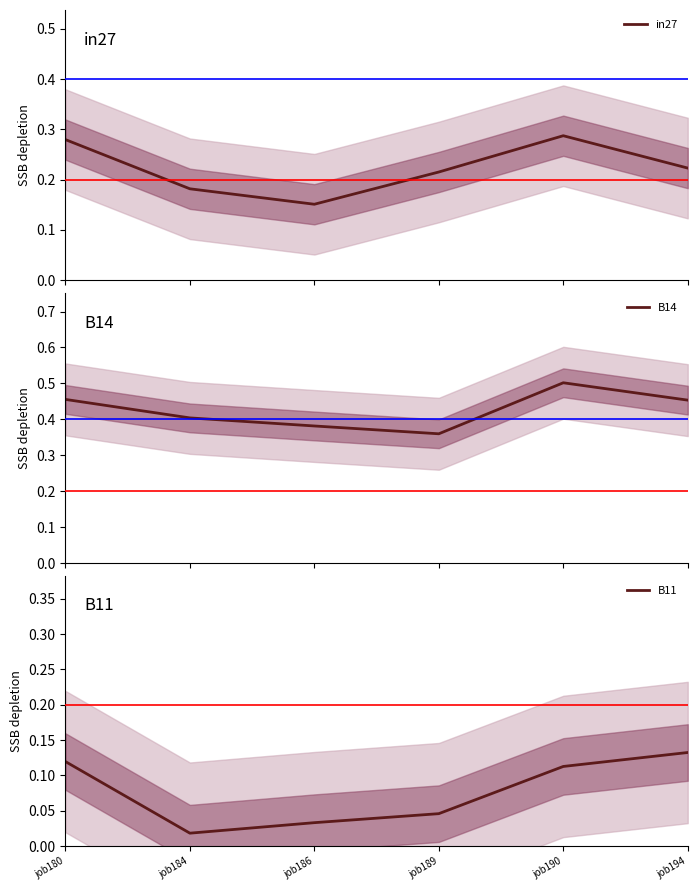

List the series in order of their overall mean, lowest first.

B11, in27, B14